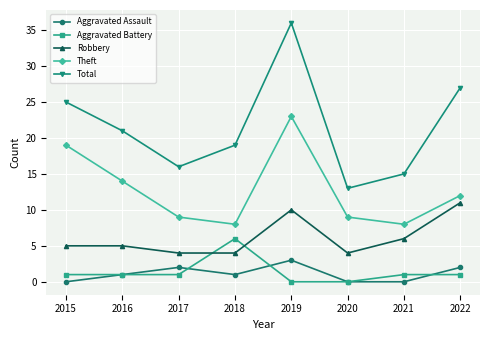

The Aggravated Assault series shows 0 at 2015. True or false?

True